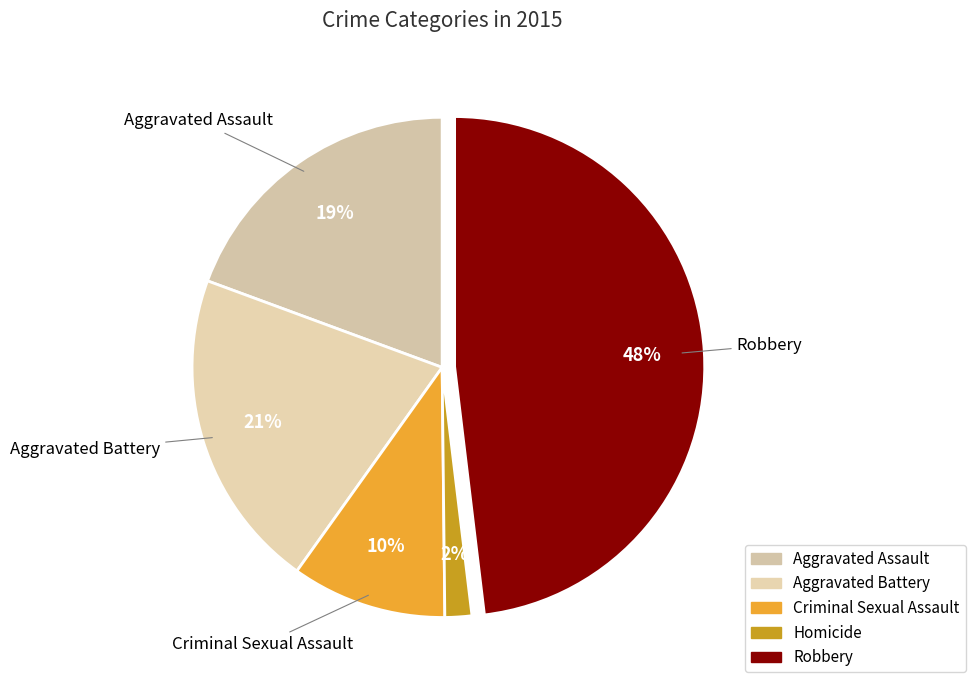

How many segments does this pie chart have?

5